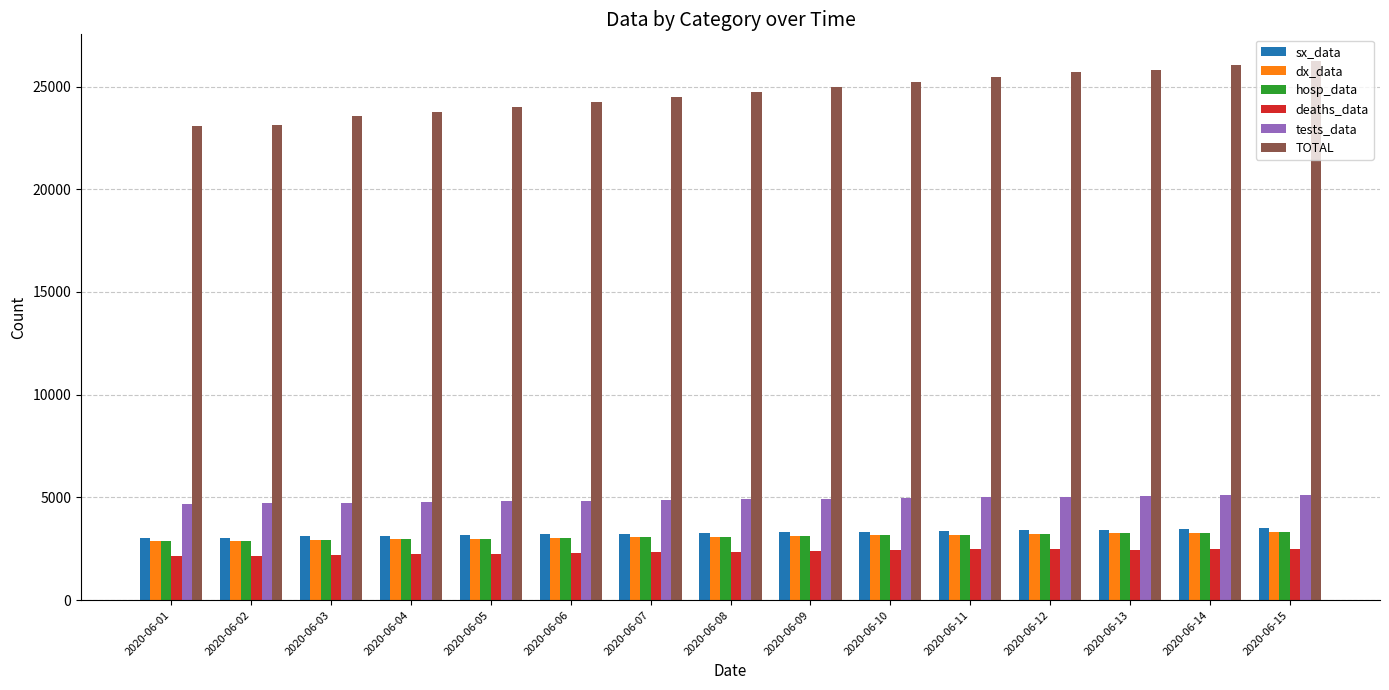

How many bars are there in total?

90